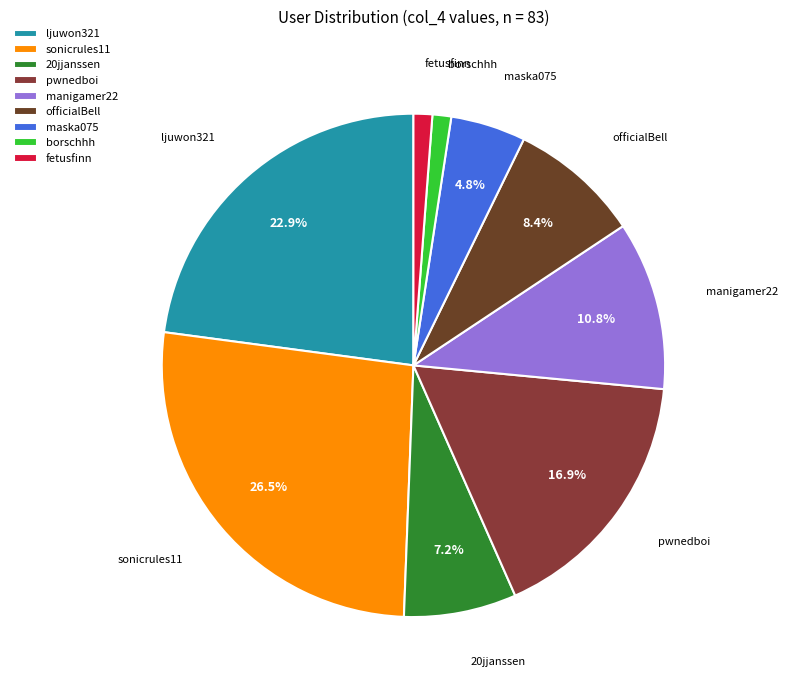

What percentage is the manigamer22 slice, to the nearest percent?

11%